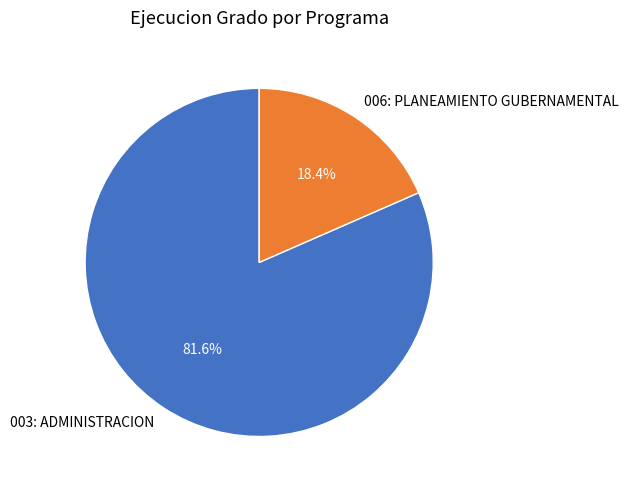

What percentage is the 006: PLANEAMIENTO GUBERNAMENTAL slice, to the nearest percent?

18%